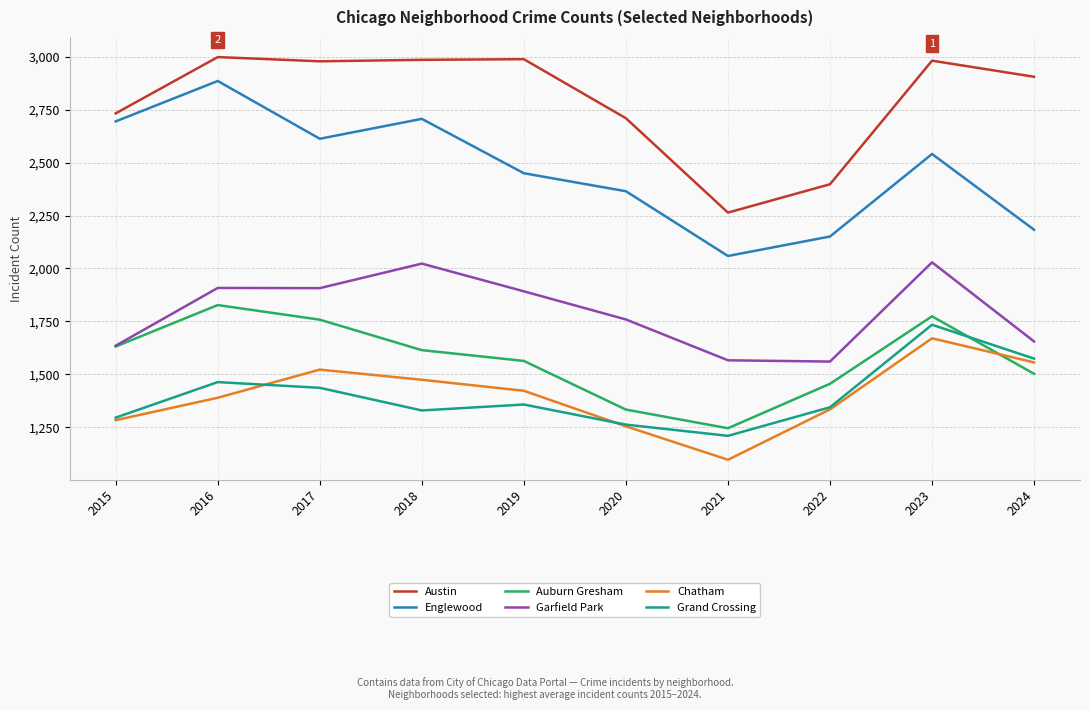

What is the total value across all series at 2020?

10683